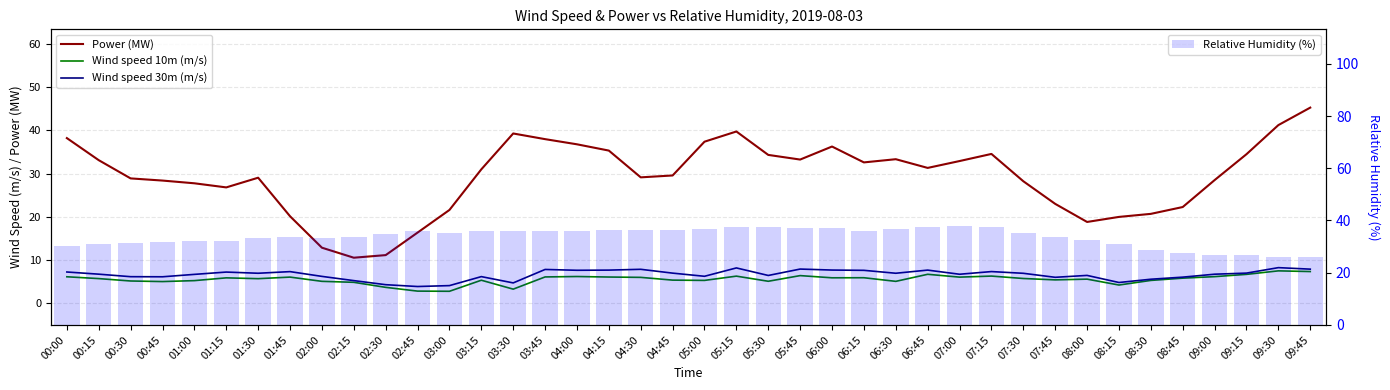

What is the lowest value of the Relative Humidity (%) series?

26.1